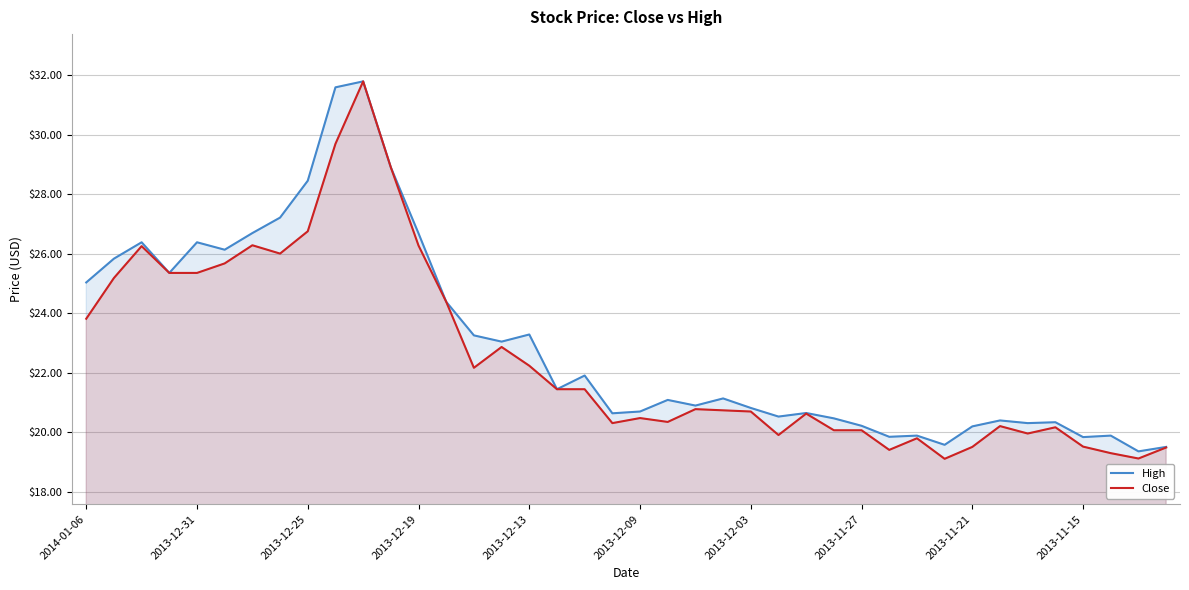

The value of High at 2013-12-03 is 5.7. True or false?

False